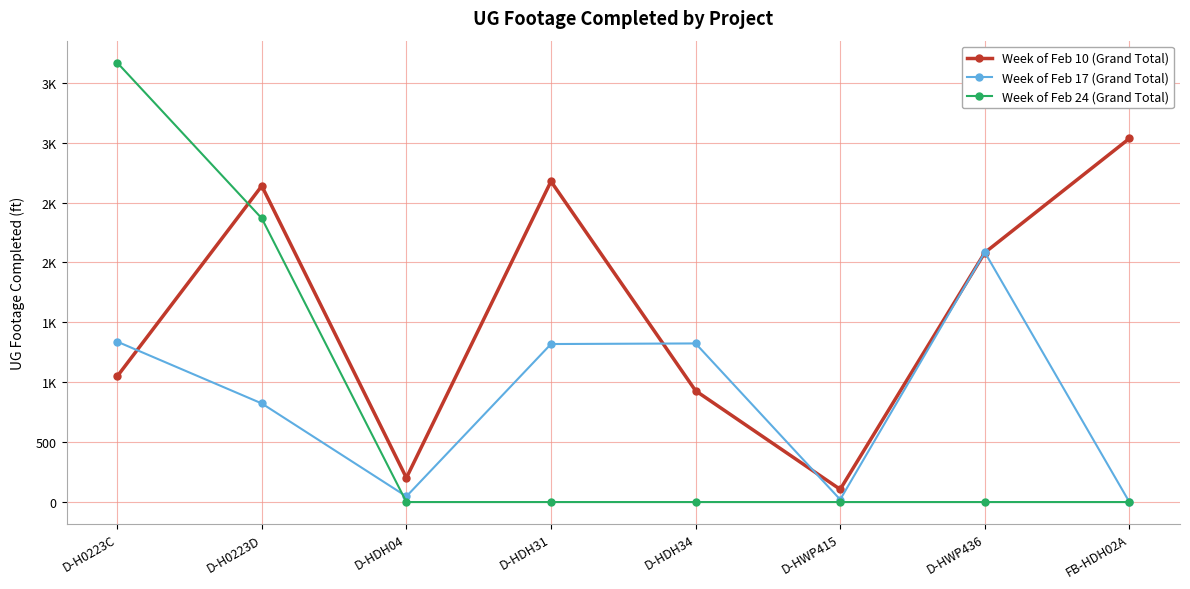

Rank the categories by Week of Feb 24 (Grand Total) value from lowest to highest.

D-HDH04, D-HDH31, D-HDH34, D-HWP415, D-HWP436, FB-HDH02A, D-H0223D, D-H0223C